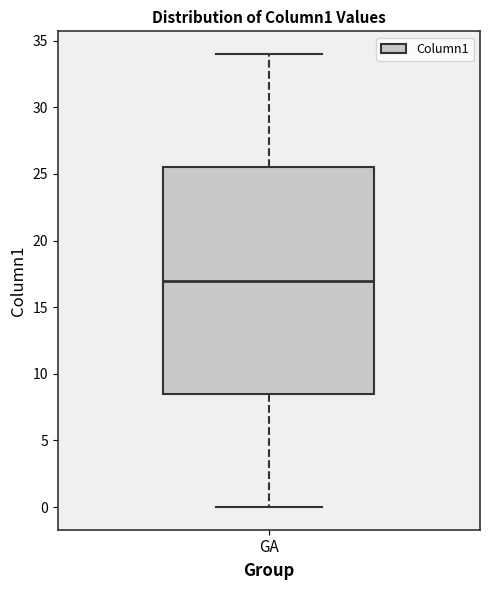

Transcribe this box plot: give where the median line is, the range the box spans, and where the two whiskers end, as read against the y-axis. The values are not printed on the chart, so give them approximately, as read against the axis.

median 17.0, box 8.5 to 25.5, whiskers 0.0 to 34.0